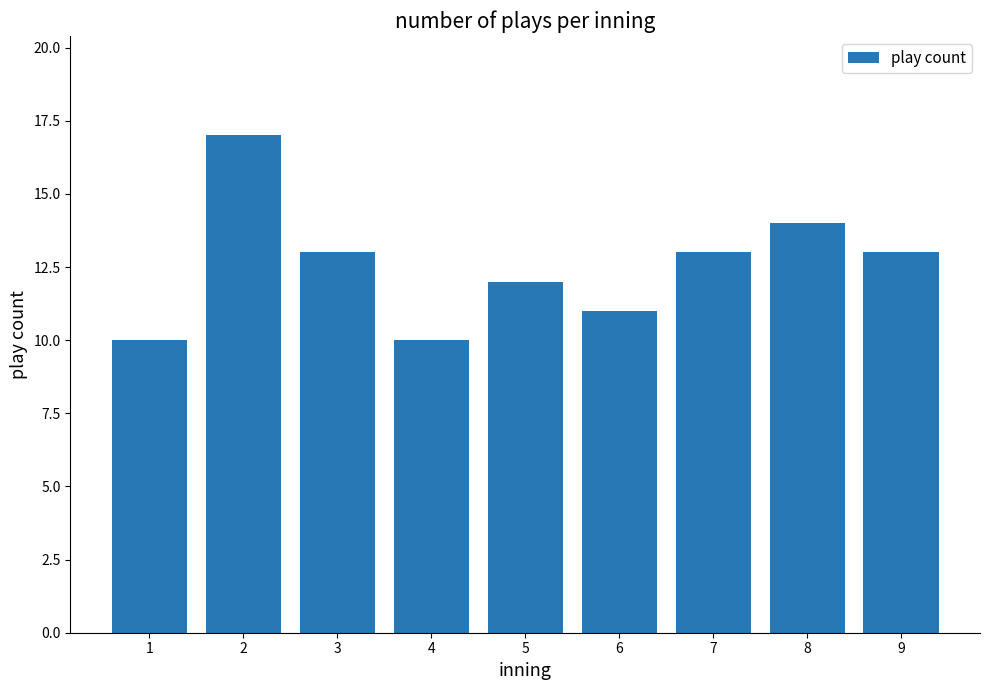

What is the value of the 5th bar from the left?

12